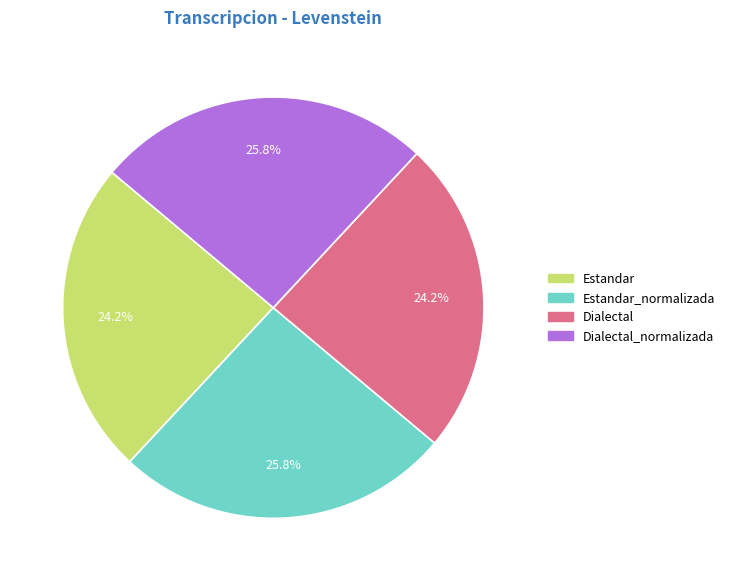

Does any single category account for the majority?

No